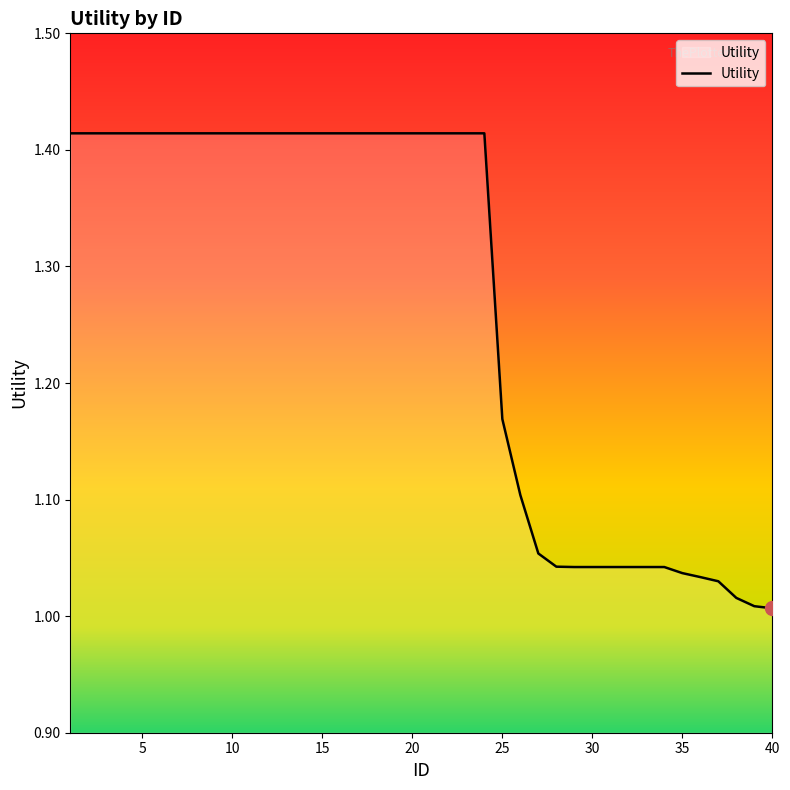

What is the difference between the second highest and second lowest values?

0.4